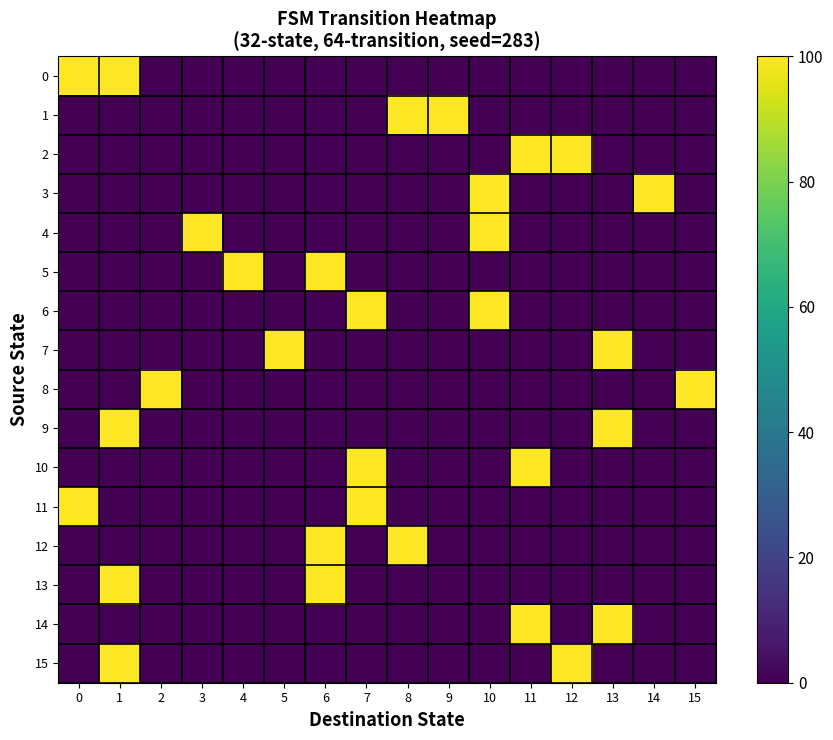

How many distinct data groups are displayed?

16